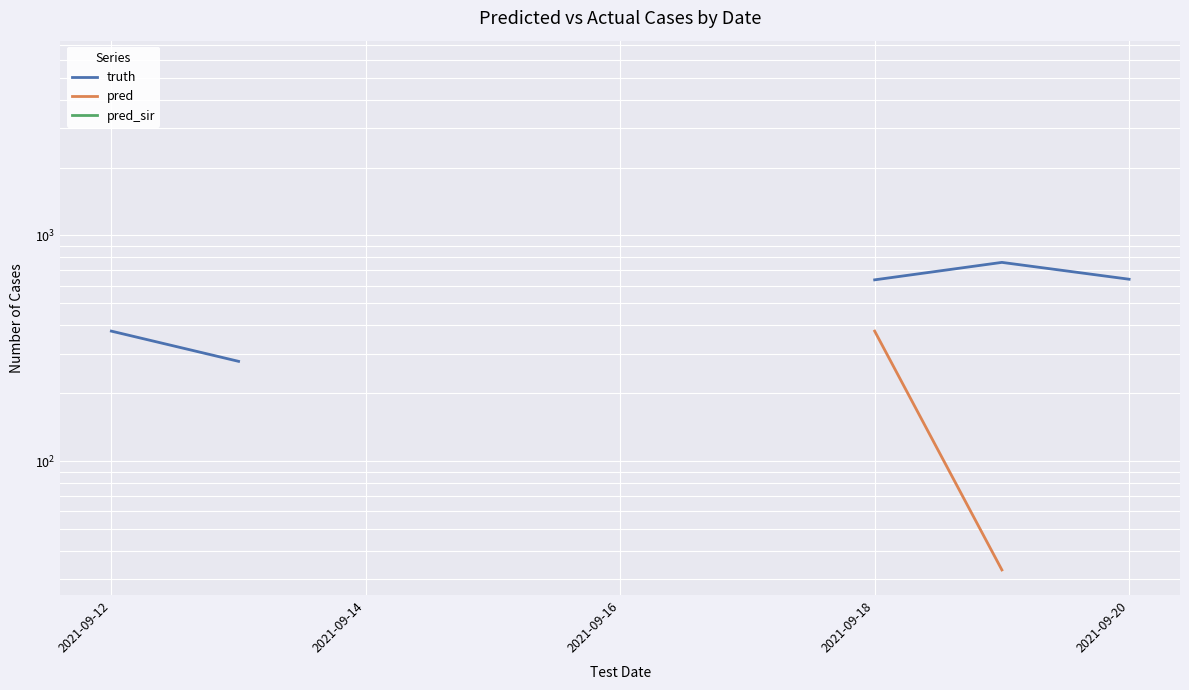

True or false: truth and pred intersect in this chart.

False